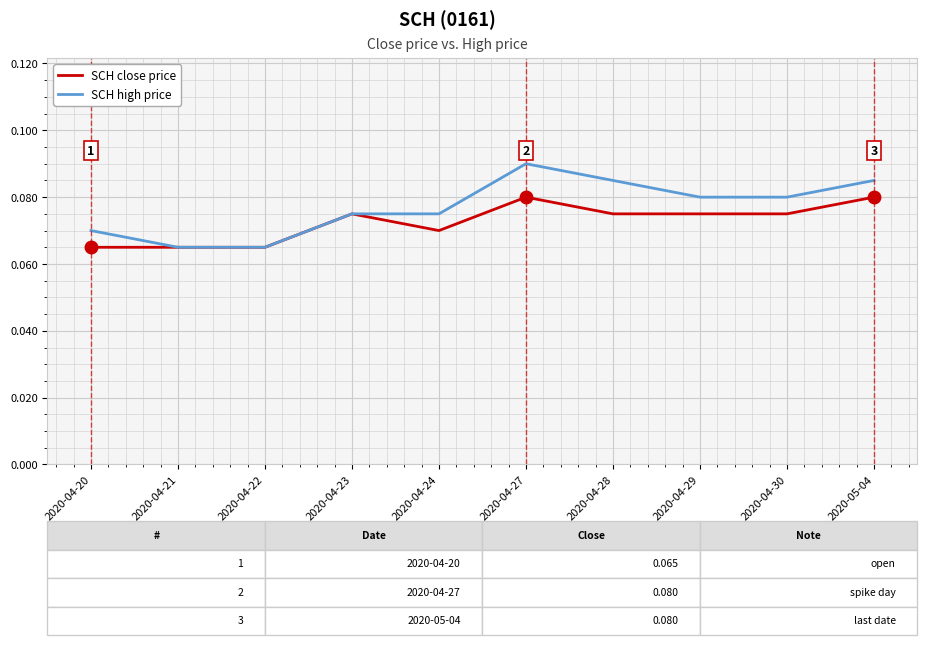

Is this an area chart (filled region under the line)?

No